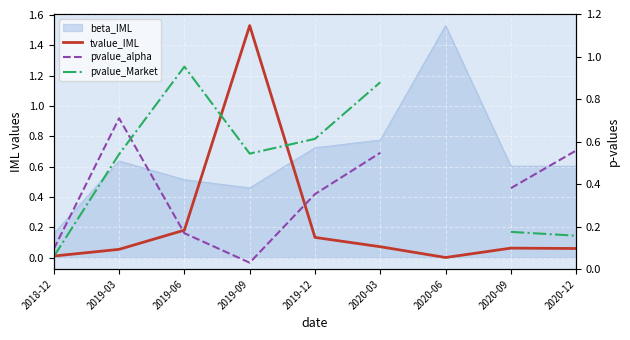

What is the greatest value displayed?

1.5